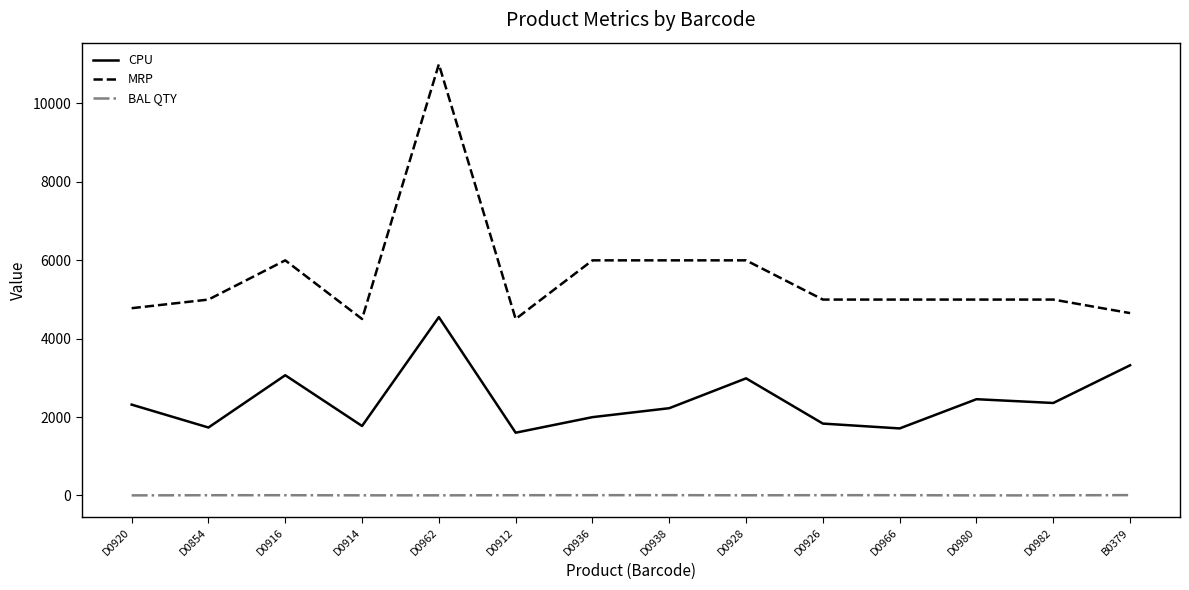

True or false: CPU and MRP cross at least once.

False